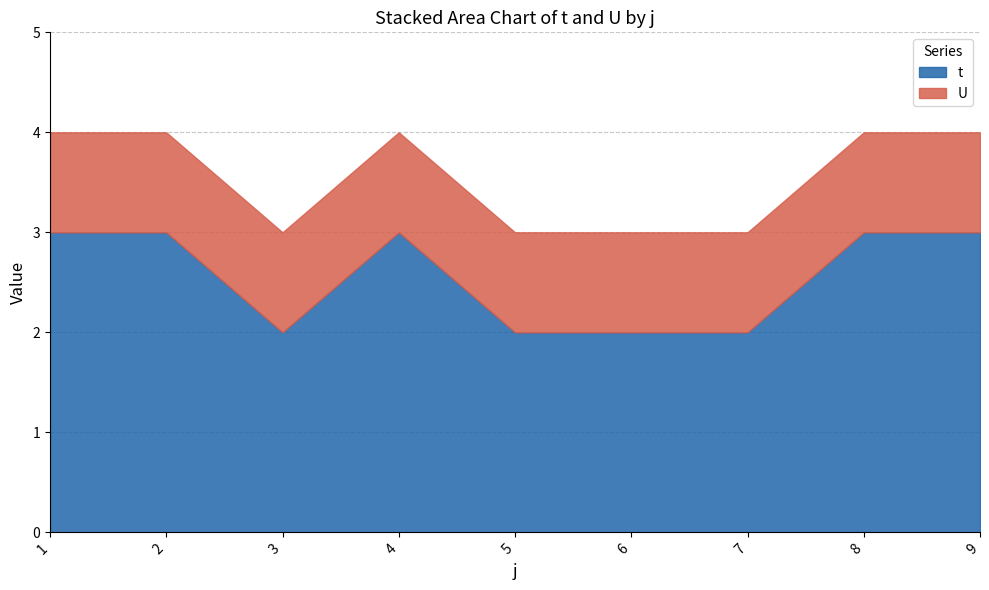

At which category is the sum across all series the highest?

1